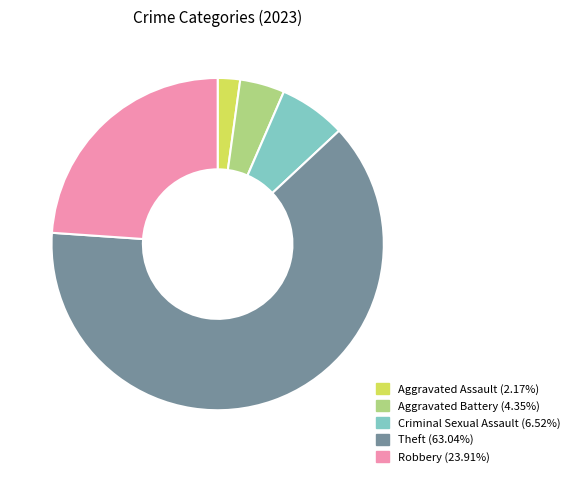

Which category has the biggest portion of the pie?

Theft